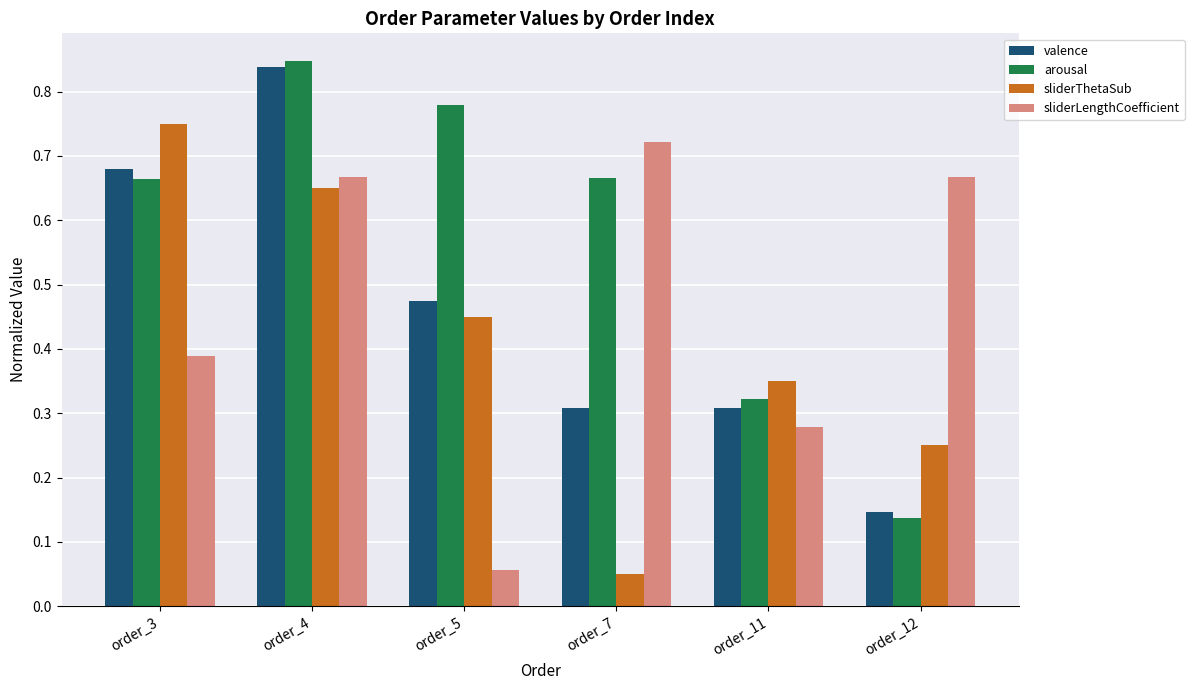

Which category has the highest value in the sliderLengthCoefficient series?

order_7